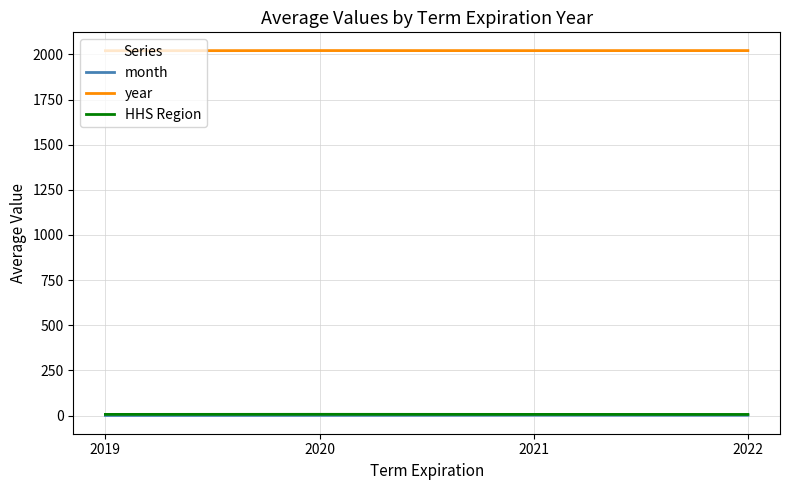

Which series has the largest total across all categories?

year